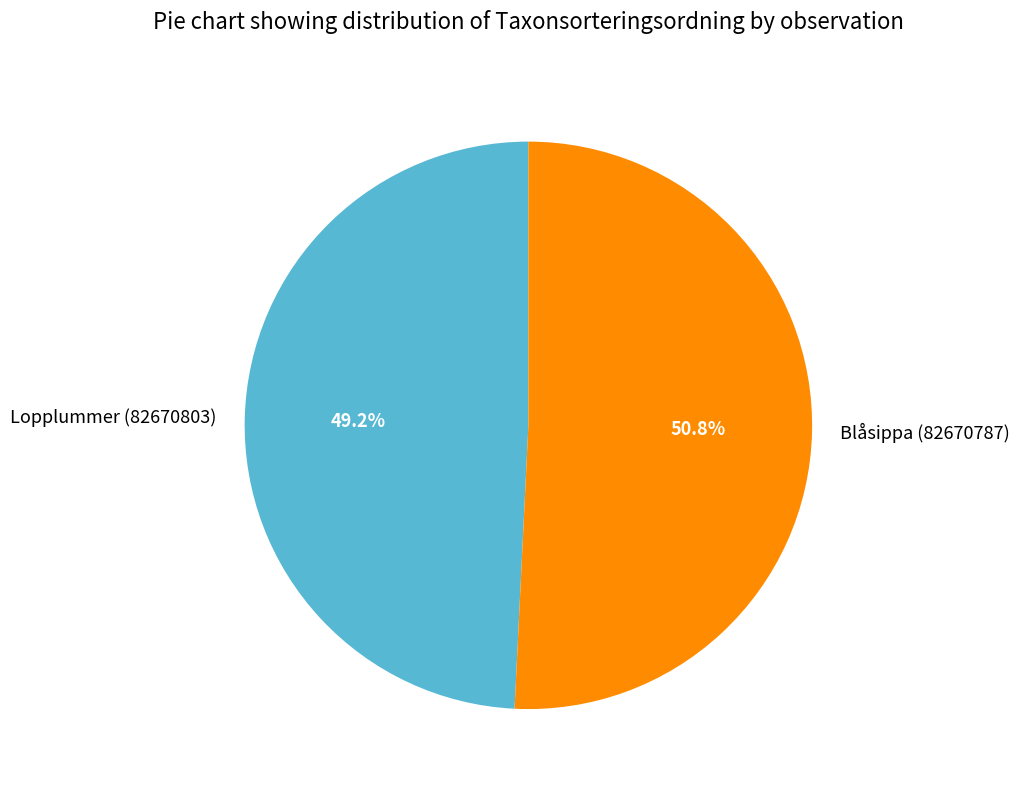

To the nearest percent, what is the difference between the Lopplummer (82670803) and Blåsippa (82670787) slice percentages?

2%